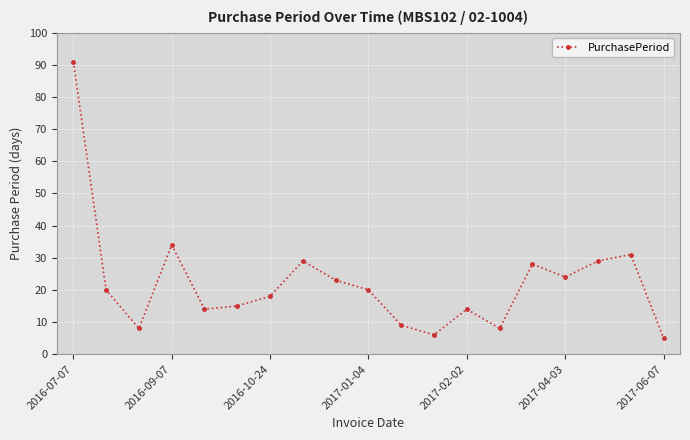

What is the value of the 16th point from the left?

24